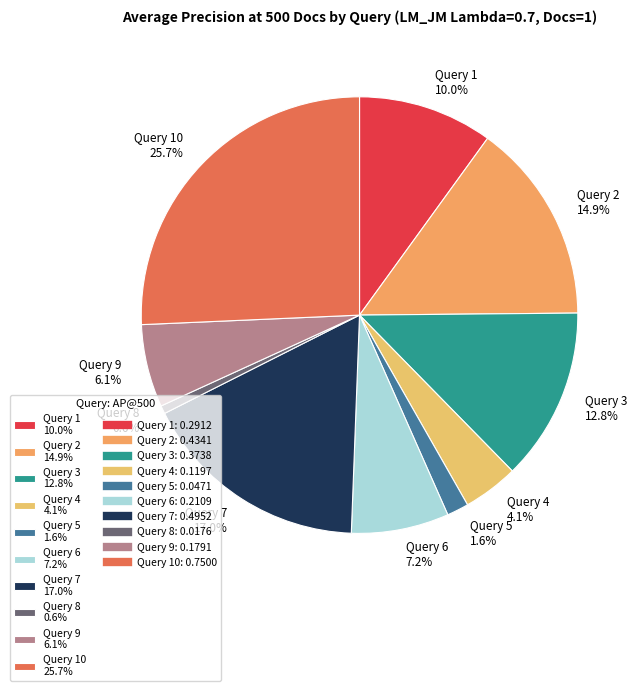

What is the total percentage of Query 2 14.9% and Query 5 1.6%?

16.5%